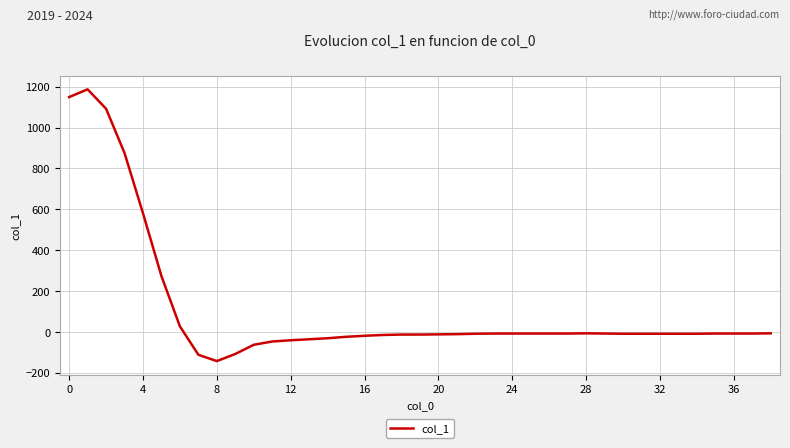

What is the minimum value shown in the chart?

-144